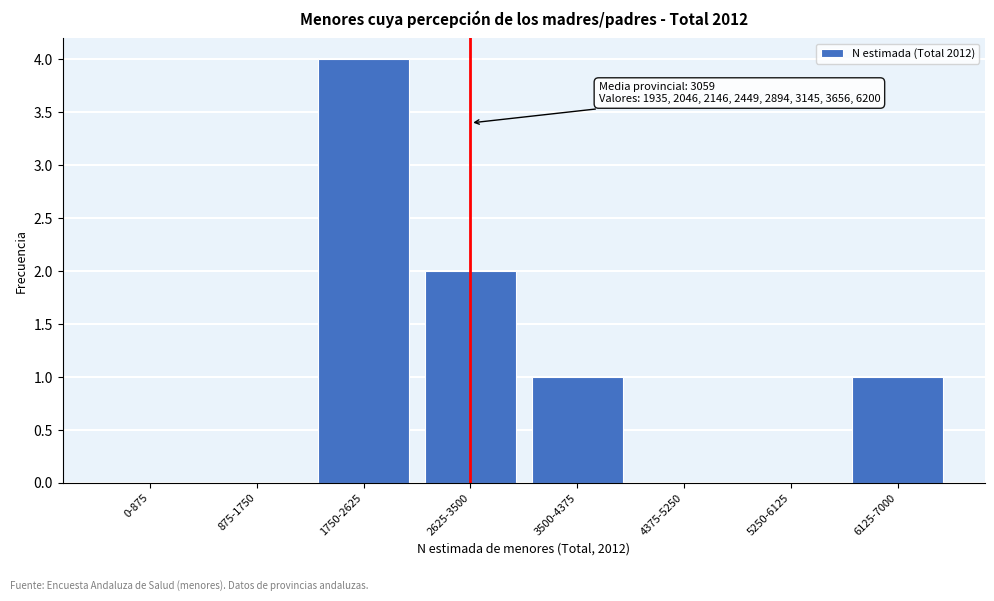

Reading left to right, list all the values displayed in this chart.

0-875=0	875-1750=0	1750-2625=4	2625-3500=2	3500-4375=1	4375-5250=0	5250-6125=0	6125-7000=1